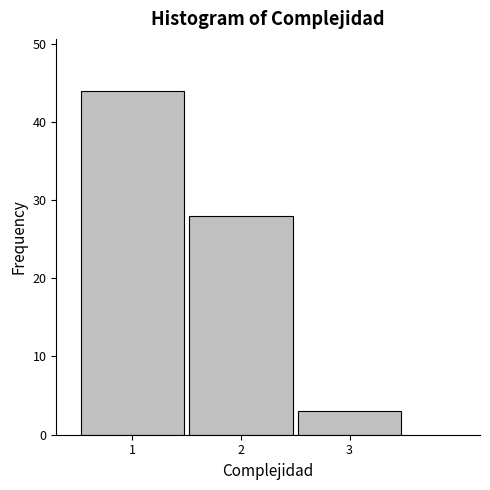

What is the height of the bar covering 1.5 to 2.5 on the x-axis? The values are not printed on the chart, so give them approximately, as read against the axis.

28